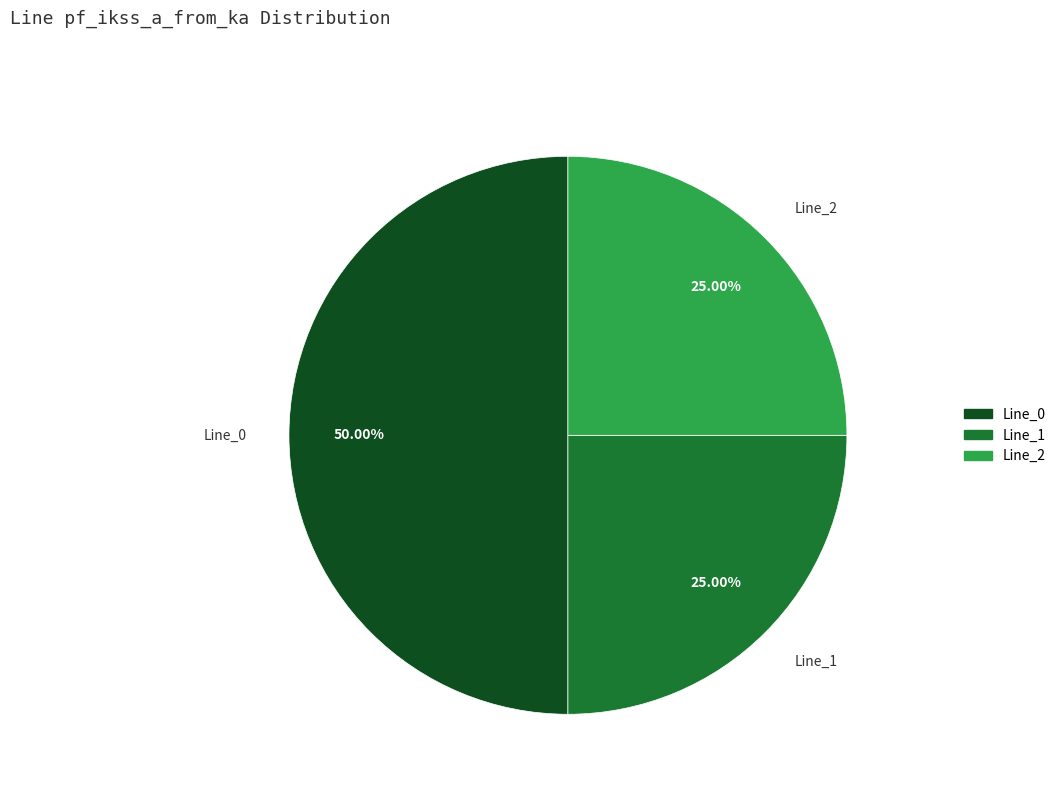

Which slice is the largest?

Line_0